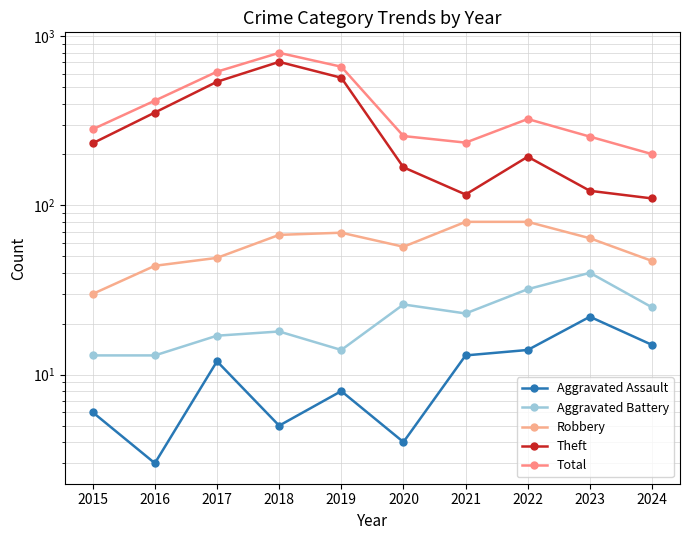

The value of Theft at 2019 is 568. True or false?

True